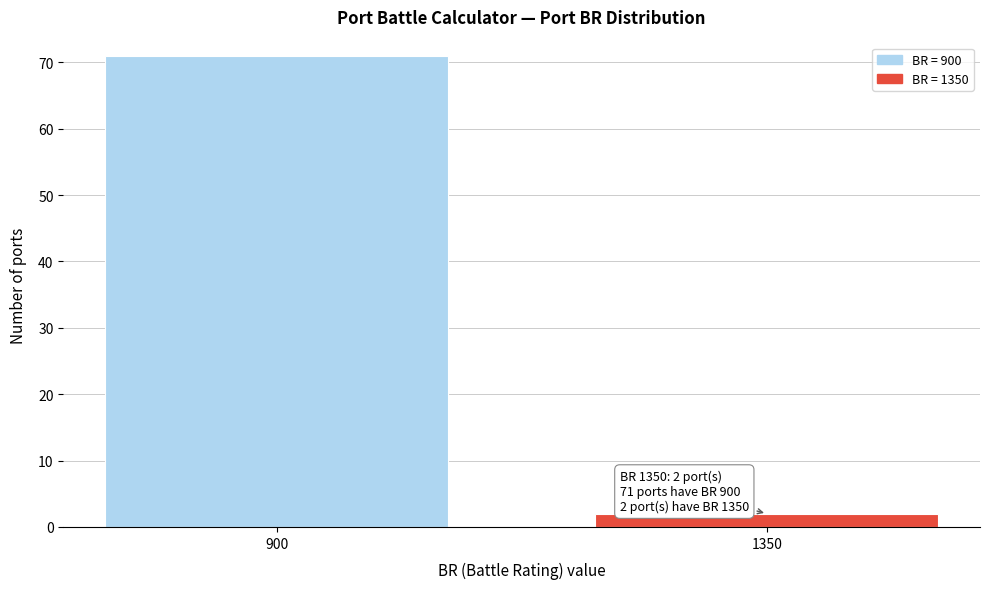

Reading right to left, extract all data points from this chart.

1350=2	900=71